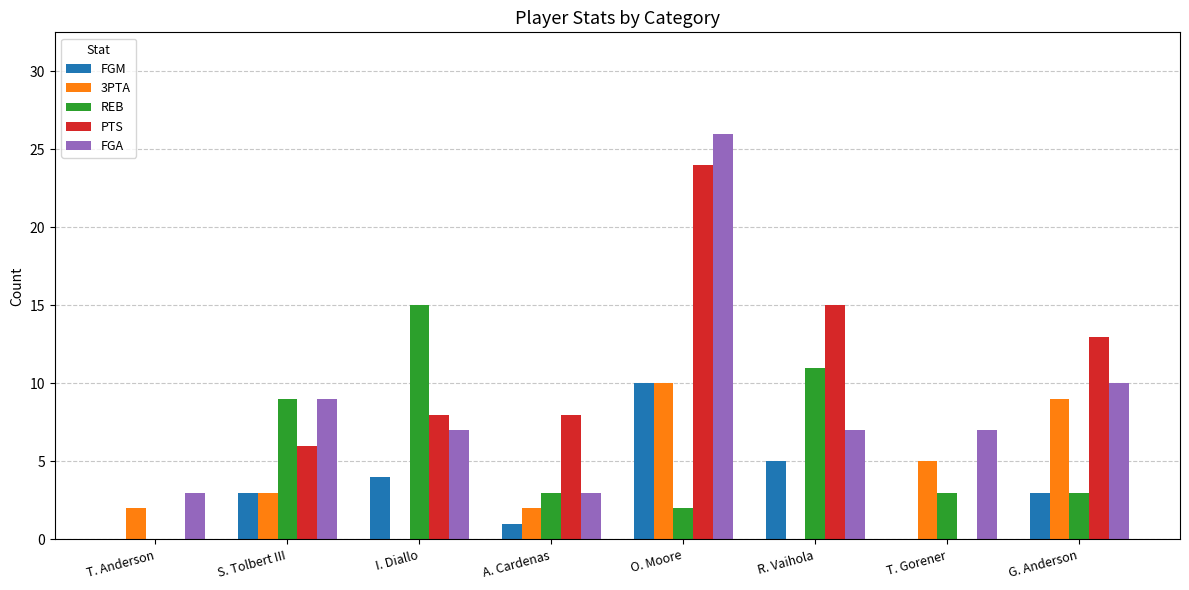

Reading right to left, transcribe all the data shown in this chart.

FGM: G. Anderson=3	T. Gorener=0	R. Vaihola=5	O. Moore=10	A. Cardenas=1	I. Diallo=4	S. Tolbert III=3	T. Anderson=0
3PTA: G. Anderson=9	T. Gorener=5	R. Vaihola=0	O. Moore=10	A. Cardenas=2	I. Diallo=0	S. Tolbert III=3	T. Anderson=2
REB: G. Anderson=3	T. Gorener=3	R. Vaihola=11	O. Moore=2	A. Cardenas=3	I. Diallo=15	S. Tolbert III=9	T. Anderson=0
PTS: G. Anderson=13	T. Gorener=0	R. Vaihola=15	O. Moore=24	A. Cardenas=8	I. Diallo=8	S. Tolbert III=6	T. Anderson=0
FGA: G. Anderson=10	T. Gorener=7	R. Vaihola=7	O. Moore=26	A. Cardenas=3	I. Diallo=7	S. Tolbert III=9	T. Anderson=3